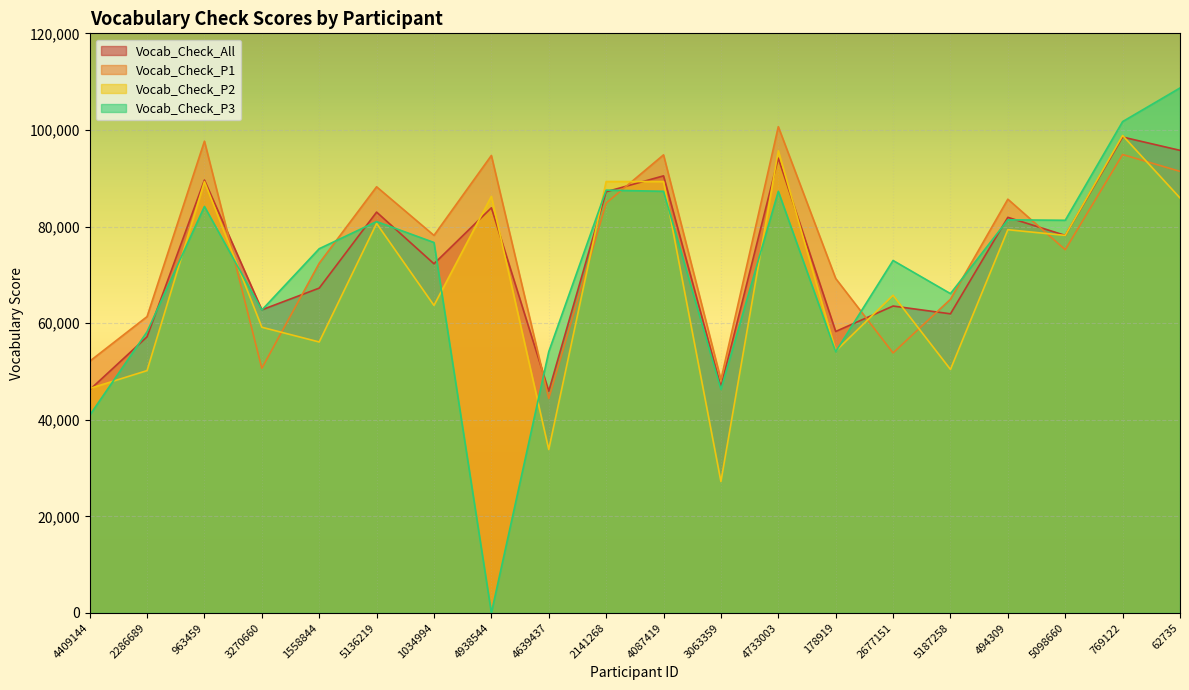

Which category has the highest value in the Vocab_Check_P1 series?

4733003